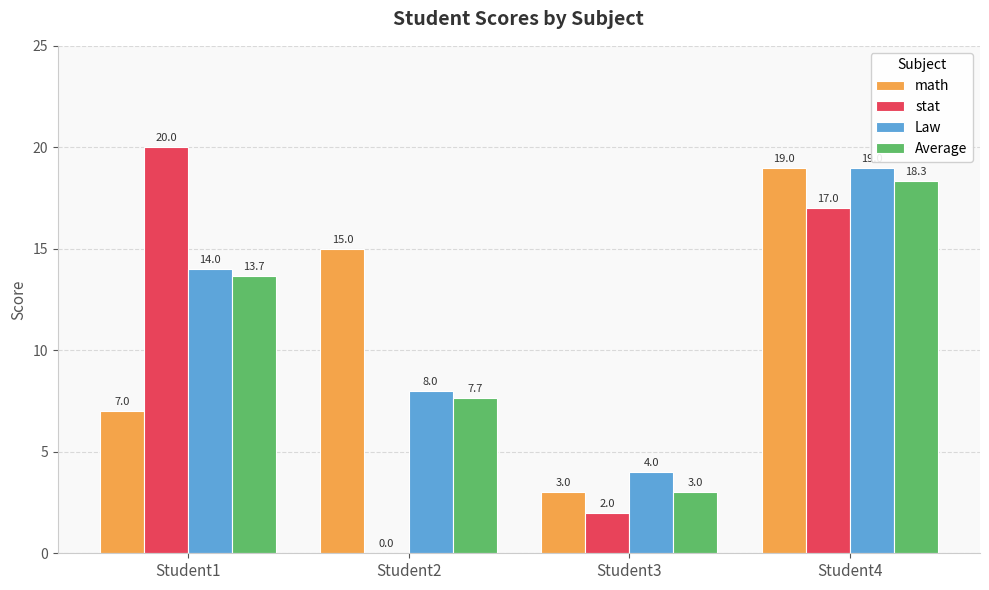

What is the highest value of the stat series?

20.0